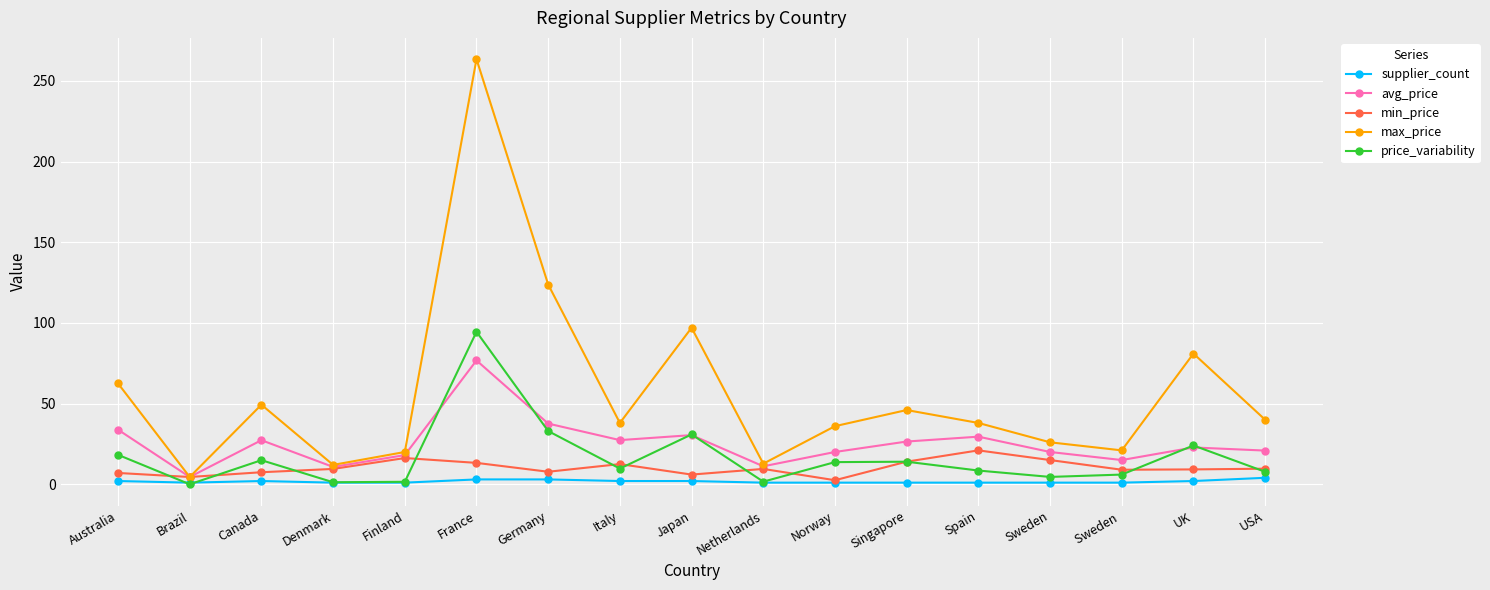

What is the sum of the avg_price values at Brazil and Sweden?

24.5